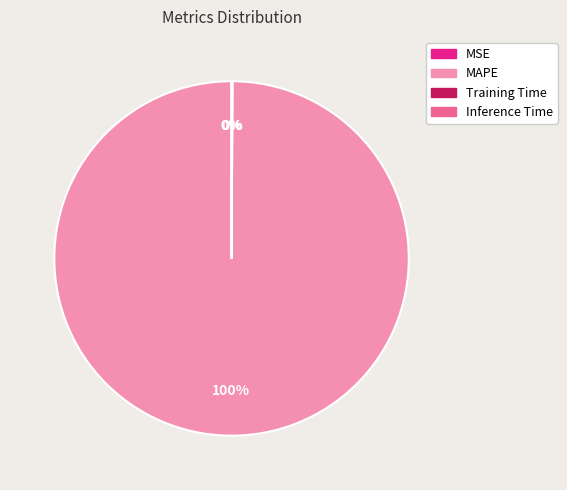

What is the largest slice in the pie chart?

MAPE